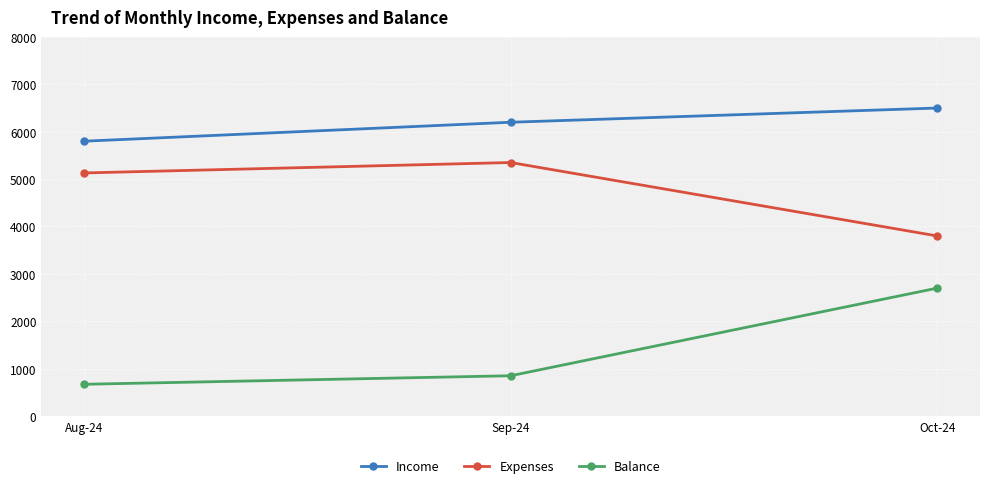

At which label is Balance closest to 1685?

Sep-24